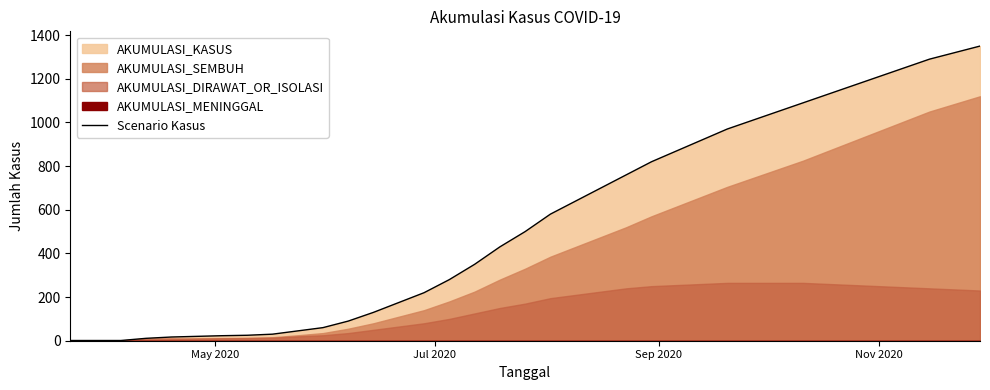

How many lines are shown in the chart?

1